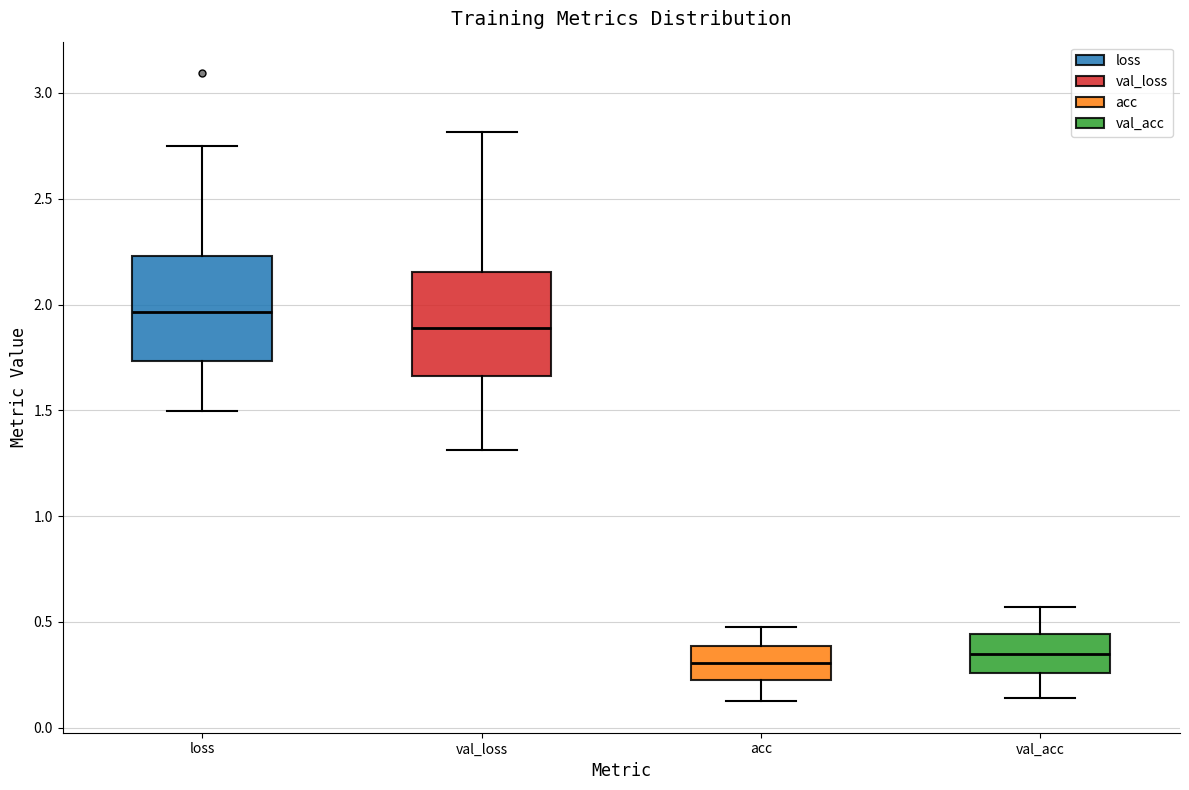

Reading left to right, read every box against the y-axis: the position of its median line, the range the box covers, and the ends of its whiskers. The values are not printed on the chart, so give them approximately, as read against the axis.

loss: median 1.95, box 1.75 to 2.25, whiskers 1.50 to 2.75
val_loss: median 1.90, box 1.65 to 2.15, whiskers 1.30 to 2.80
acc: median 0.30, box 0.20 to 0.40, whiskers 0.10 to 0.50
val_acc: median 0.35, box 0.25 to 0.45, whiskers 0.15 to 0.55